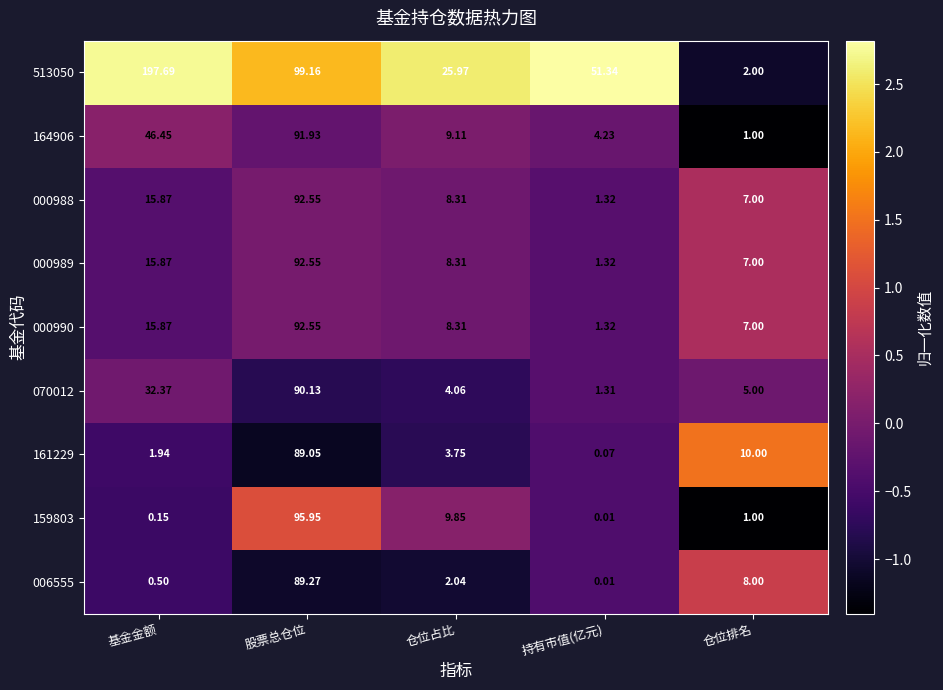

Which label corresponds to the smallest value in the chart?

持有市值(亿元)